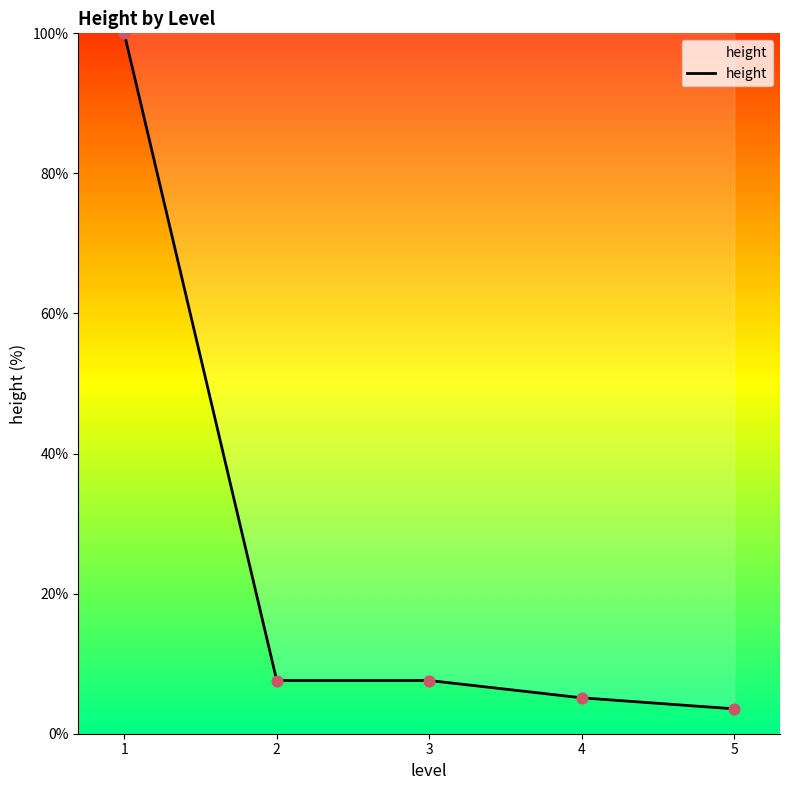

What is the ratio of the value at 1 to the value at 3?

13.2